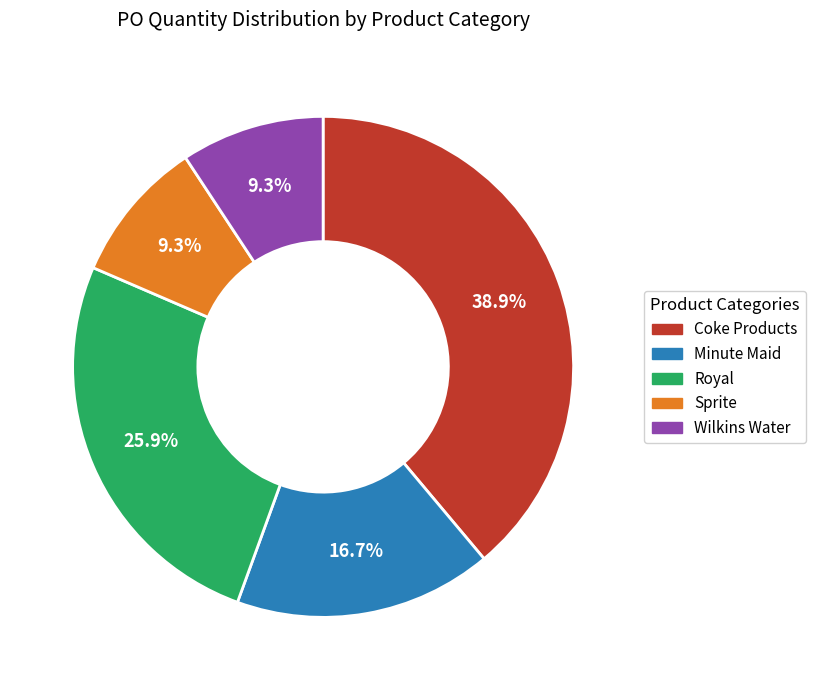

Is there a majority slice in this chart?

No